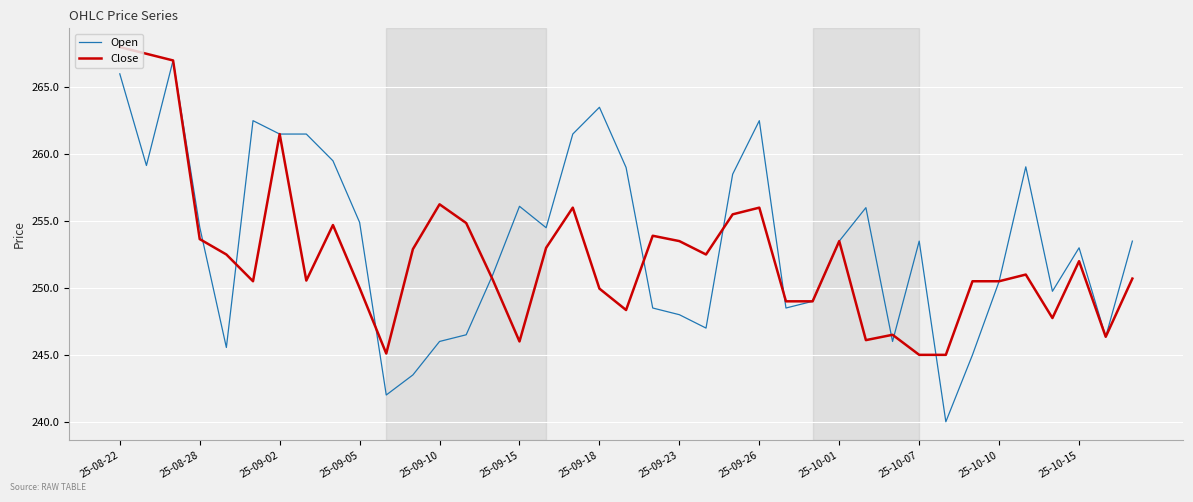

What is the smallest value displayed?

240.0